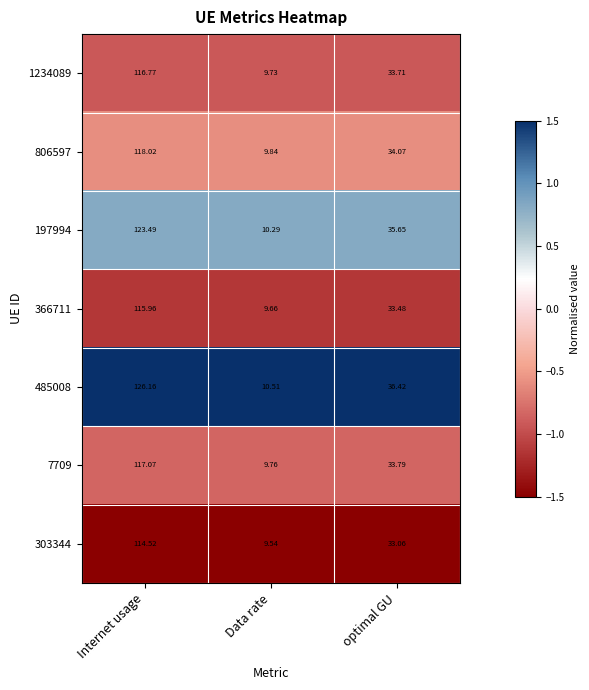

At which category is the sum across all series the highest?

Internet usage